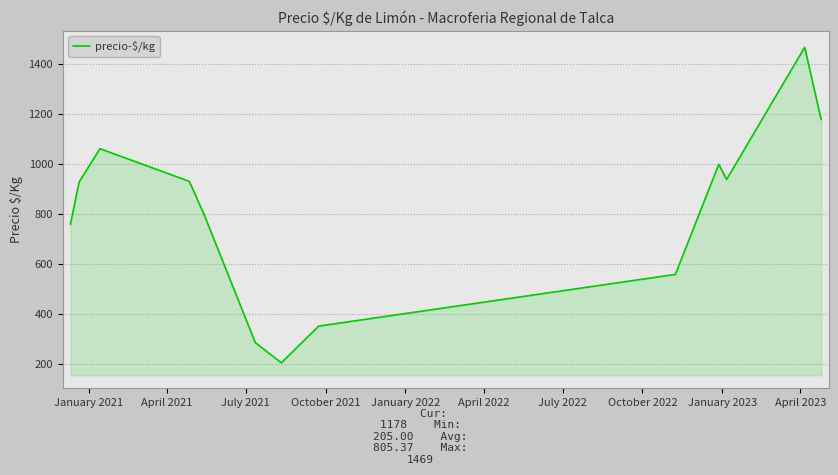

What is the minimum value shown in the chart?

205.0